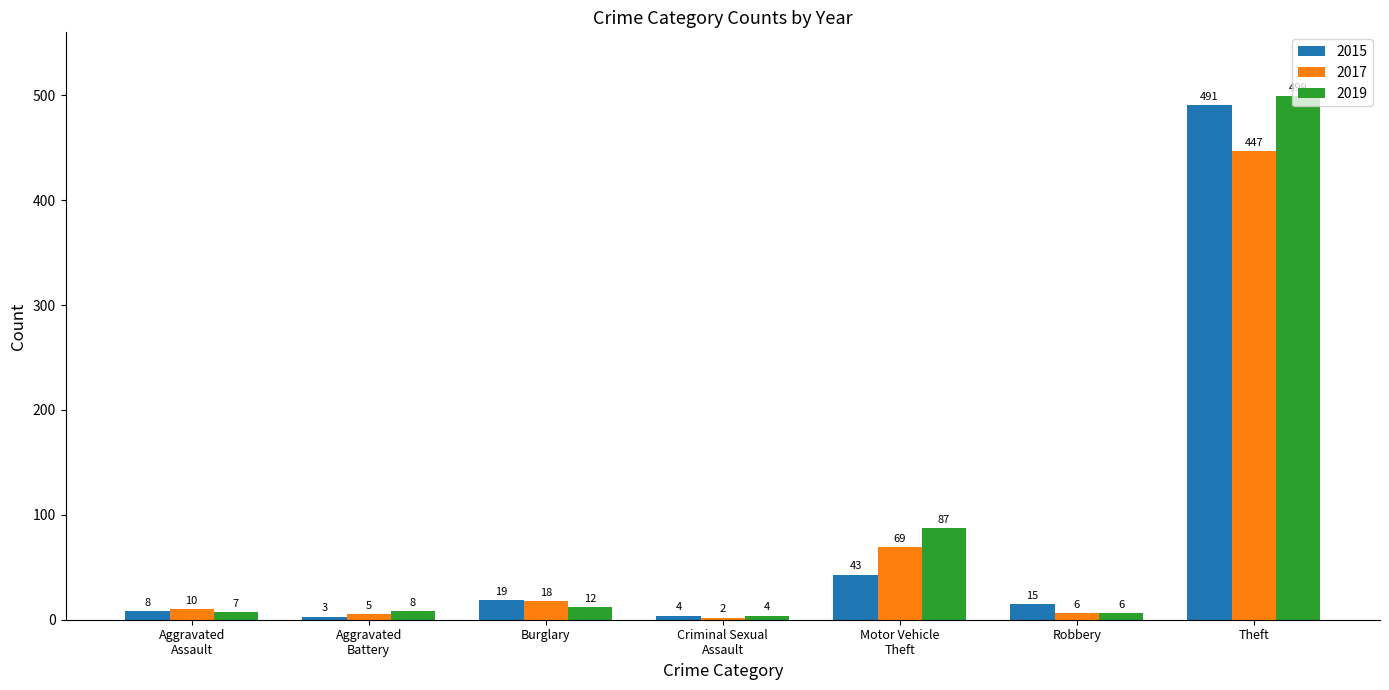

List the labels in order of 2017 value, largest first.

Theft, Motor Vehicle
Theft, Burglary, Aggravated
Assault, Robbery, Aggravated
Battery, Criminal Sexual
Assault